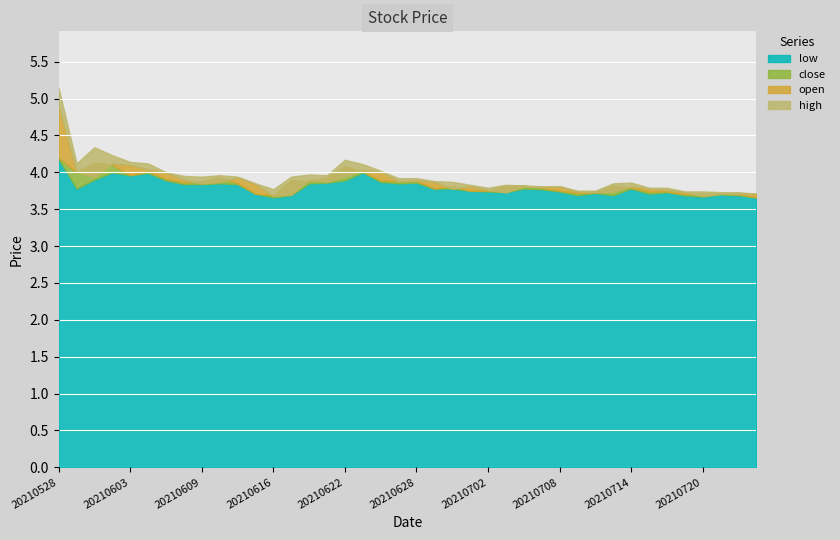

Reading left to right, extract all data points from this chart.

open: 20210528=4.9	20210531=4.0	20210601=3.9	20210602=4.1	20210603=4.1	20210604=4.0	20210607=4.0	20210608=3.9	20210609=3.9	20210610=3.9	20210611=3.9	20210615=3.8	20210616=3.7	20210617=3.7	20210618=3.9	20210621=3.9	20210622=4.0	20210623=4.0	20210624=4.0	20210625=3.9	20210628=3.9	20210629=3.9	20210630=3.8	20210701=3.8	20210702=3.8	20210705=3.7	20210706=3.8	20210707=3.8	20210708=3.8	20210709=3.7	20210712=3.7	20210713=3.7	20210714=3.8	20210715=3.8	20210716=3.8	20210719=3.7	20210720=3.7	20210721=3.7	20210722=3.7	20210723=3.7
close: 20210528=4.2	20210531=4.0	20210601=4.1	20210602=4.1	20210603=4.0	20210604=4.0	20210607=3.9	20210608=3.9	20210609=3.9	20210610=3.9	20210611=3.9	20210615=3.7	20210616=3.7	20210617=3.9	20210618=3.9	20210621=3.9	20210622=4.1	20210623=4.0	20210624=3.9	20210625=3.9	20210628=3.9	20210629=3.8	20210630=3.8	20210701=3.8	20210702=3.8	20210705=3.8	20210706=3.8	20210707=3.8	20210708=3.8	20210709=3.7	20210712=3.7	20210713=3.8	20210714=3.8	20210715=3.7	20210716=3.7	20210719=3.7	20210720=3.7	20210721=3.7	20210722=3.7	20210723=3.7
high: 20210528=5.1	20210531=4.1	20210601=4.3	20210602=4.2	20210603=4.1	20210604=4.1	20210607=4.0	20210608=4.0	20210609=3.9	20210610=4.0	20210611=3.9	20210615=3.9	20210616=3.8	20210617=3.9	20210618=4.0	20210621=4.0	20210622=4.2	20210623=4.1	20210624=4.0	20210625=3.9	20210628=3.9	20210629=3.9	20210630=3.9	20210701=3.8	20210702=3.8	20210705=3.8	20210706=3.8	20210707=3.8	20210708=3.8	20210709=3.8	20210712=3.8	20210713=3.9	20210714=3.9	20210715=3.8	20210716=3.8	20210719=3.7	20210720=3.7	20210721=3.7	20210722=3.7	20210723=3.7
low: 20210528=4.2	20210531=3.8	20210601=3.9	20210602=4.0	20210603=4.0	20210604=4.0	20210607=3.9	20210608=3.8	20210609=3.8	20210610=3.9	20210611=3.8	20210615=3.7	20210616=3.7	20210617=3.7	20210618=3.9	20210621=3.9	20210622=3.9	20210623=4.0	20210624=3.9	20210625=3.9	20210628=3.9	20210629=3.8	20210630=3.8	20210701=3.8	20210702=3.7	20210705=3.7	20210706=3.8	20210707=3.8	20210708=3.7	20210709=3.7	20210712=3.7	20210713=3.7	20210714=3.8	20210715=3.7	20210716=3.7	20210719=3.7	20210720=3.7	20210721=3.7	20210722=3.7	20210723=3.7